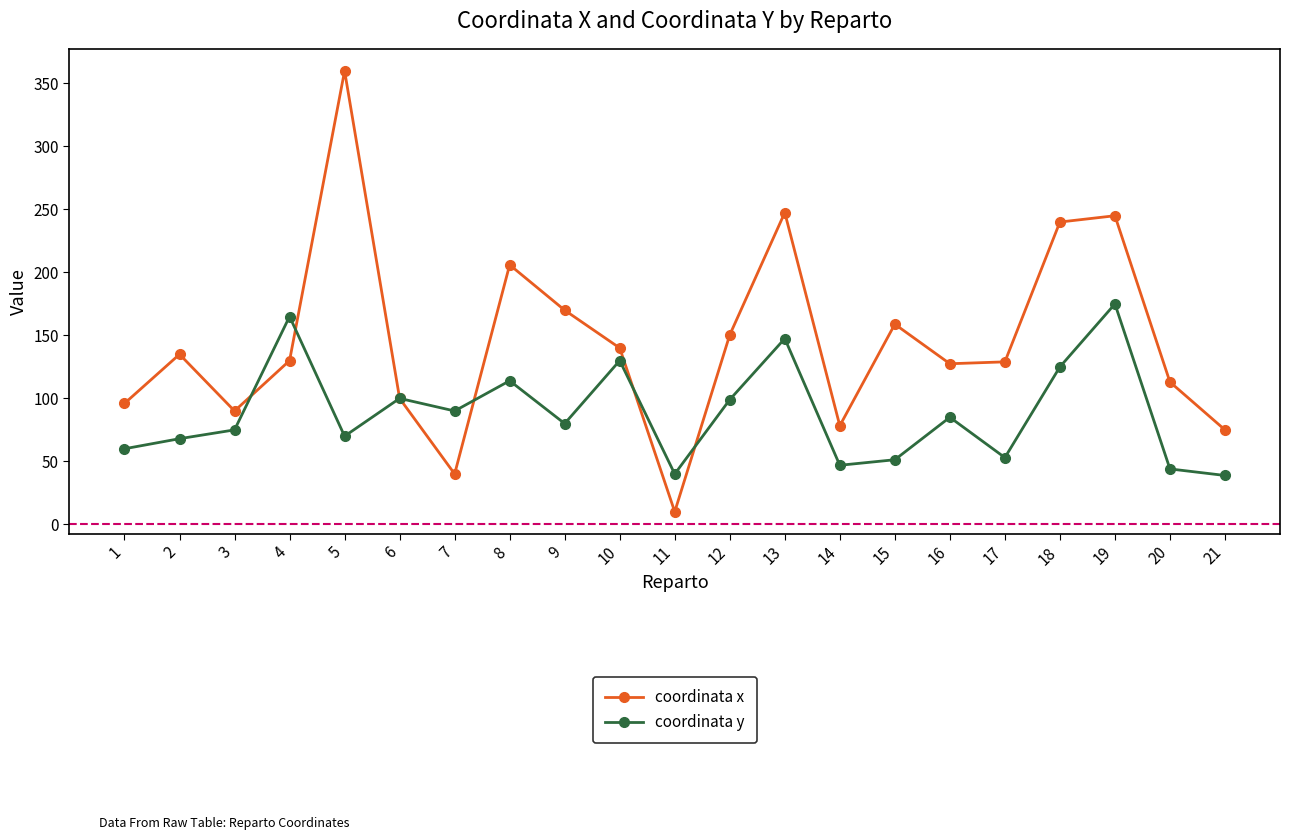

What is the difference between the maximum and minimum values in the coordinata x series?

350.0